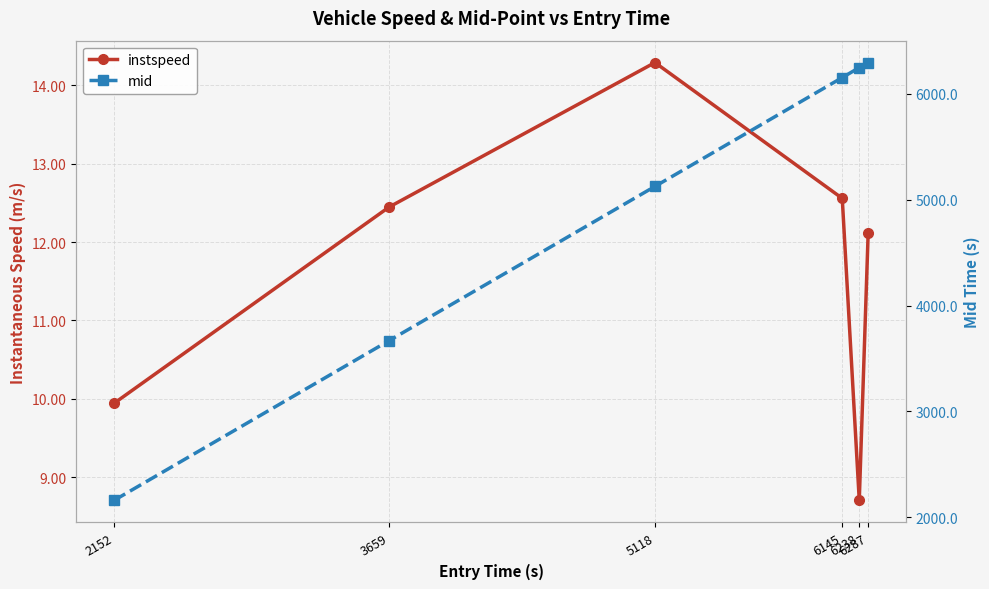

What is the value of the instspeed point at the 5th from the left?

8.7